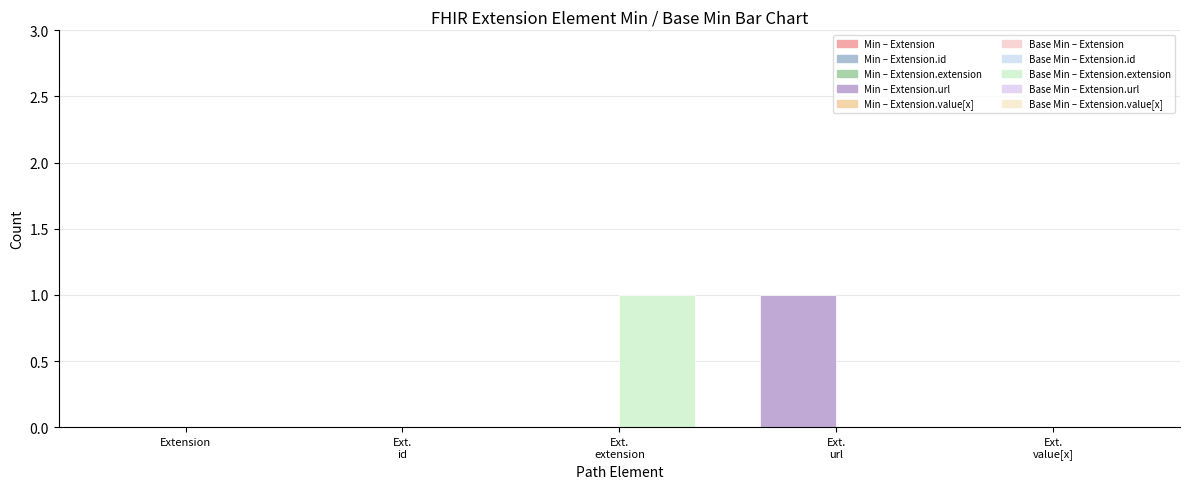

At which label is Min closest to 0?

Extension